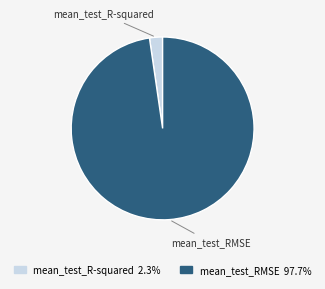

What is the largest slice in the pie chart?

mean_test_RMSE